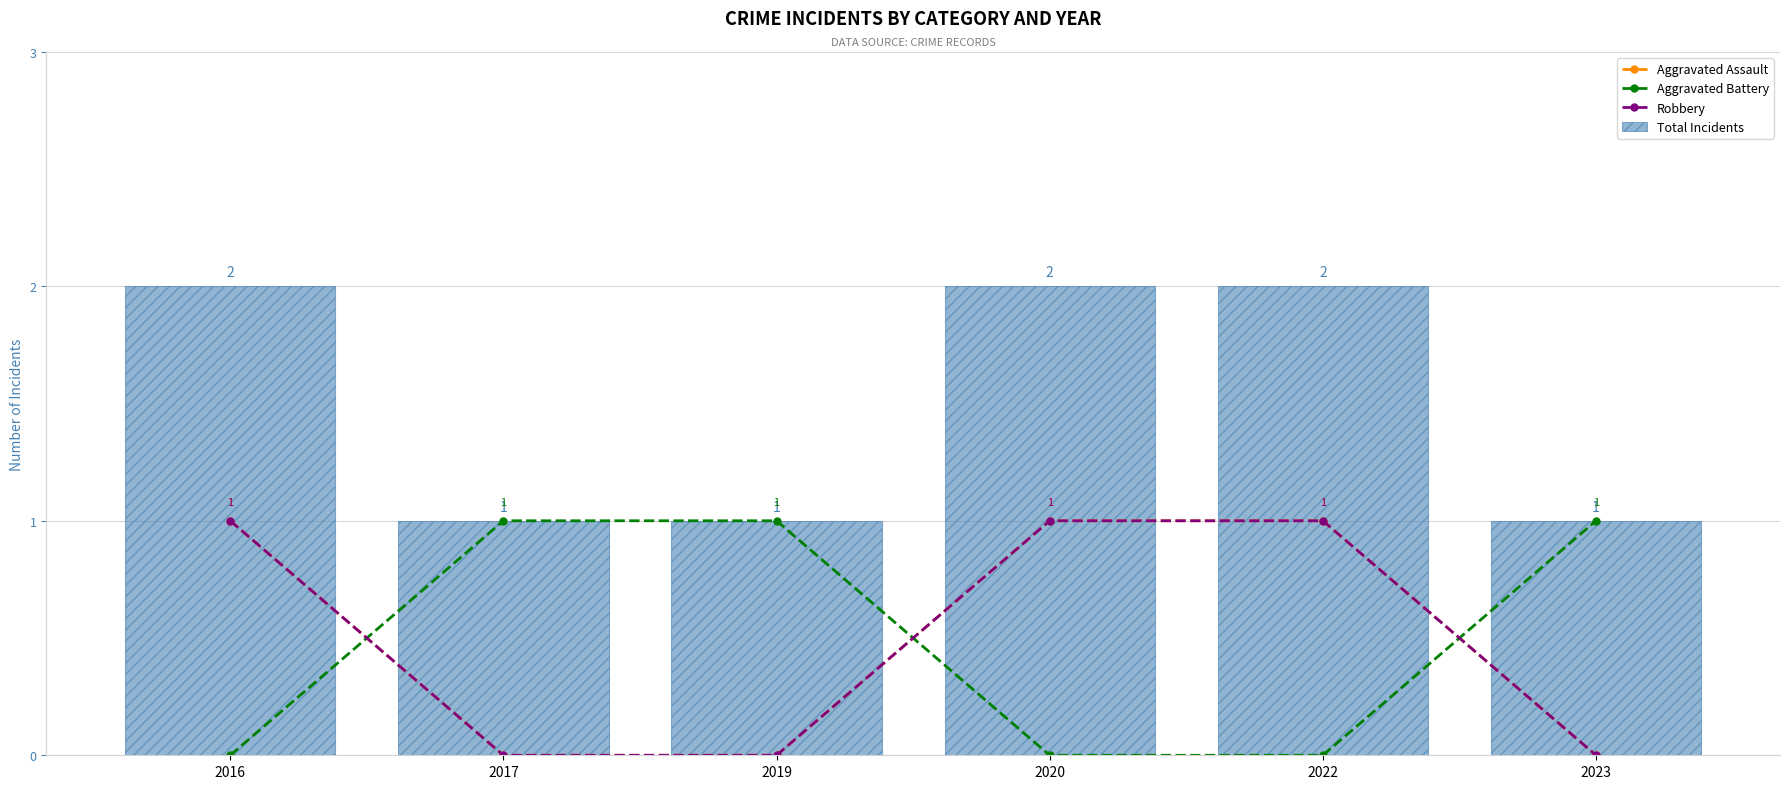

What is the lowest value of the Total Incidents series?

1